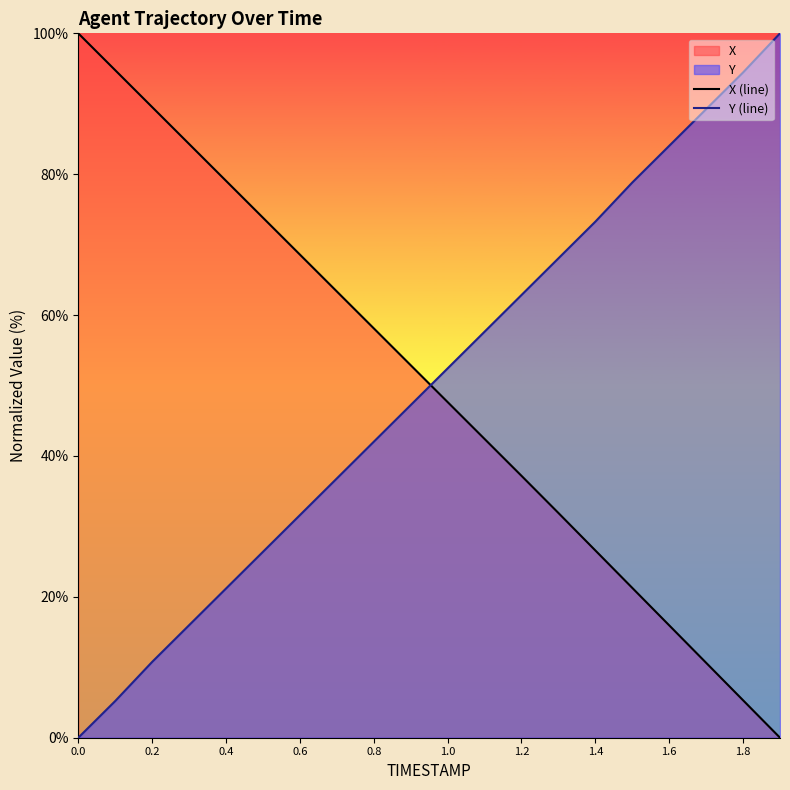

Read the Y (line) value at 1.2.

62.8